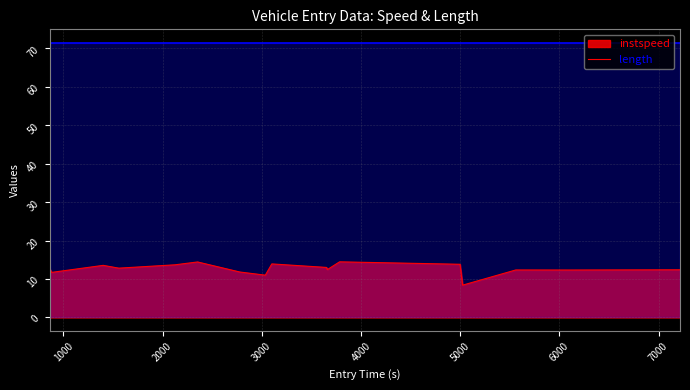

What is the maximum value shown in the chart?

71.4